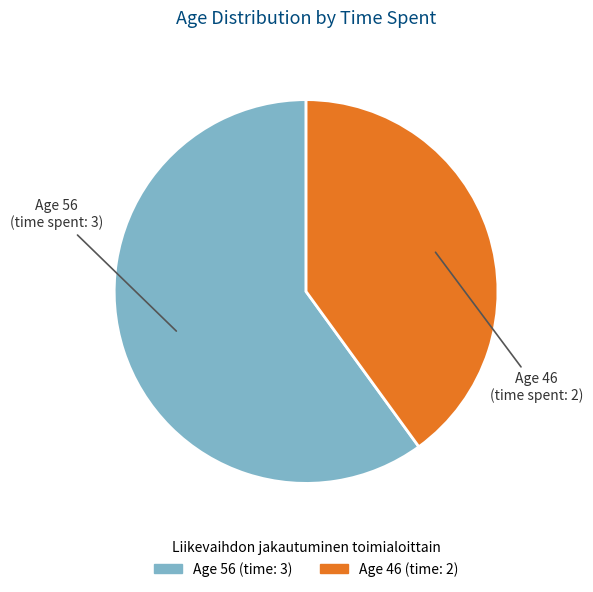

Does any single category account for the majority?

Yes